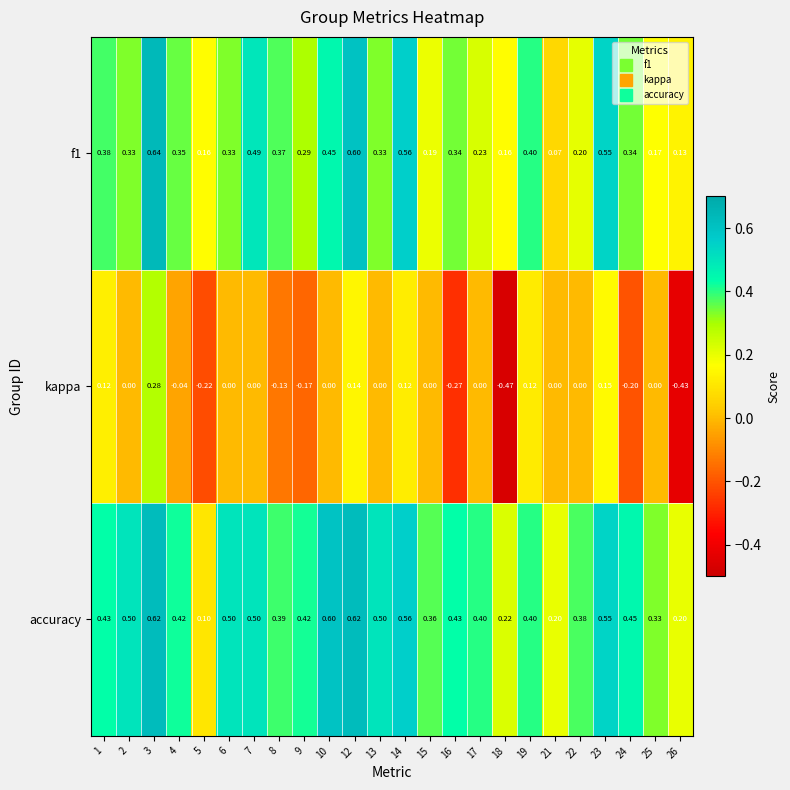

What is the spread (max minus min) of values at 6?

0.5